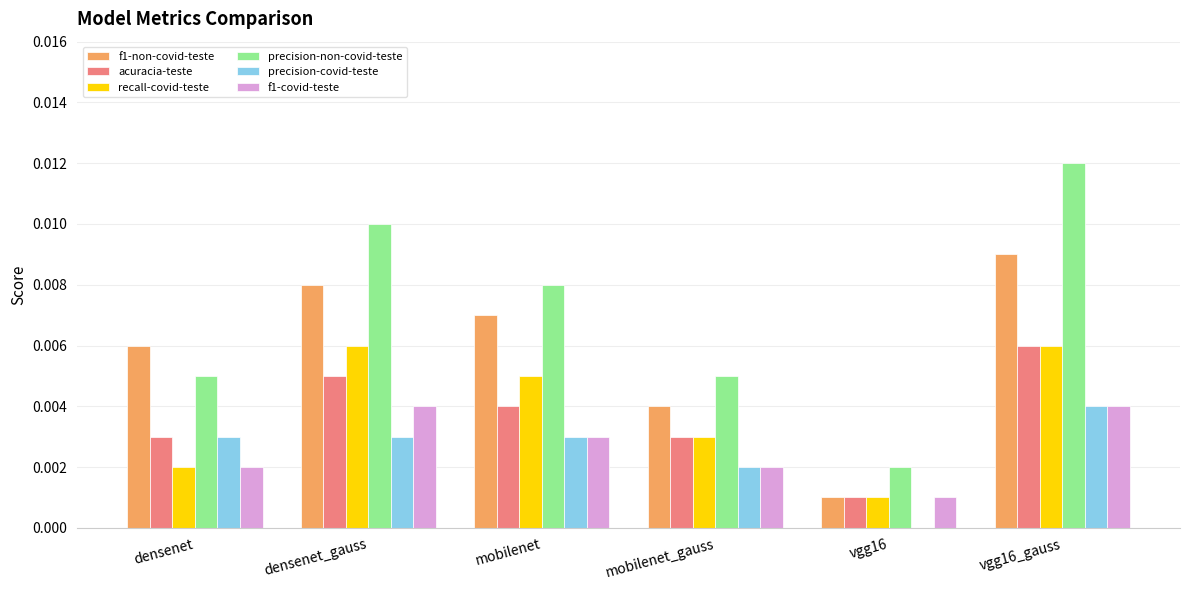

At which category is the sum across all series the highest?

vgg16_gauss